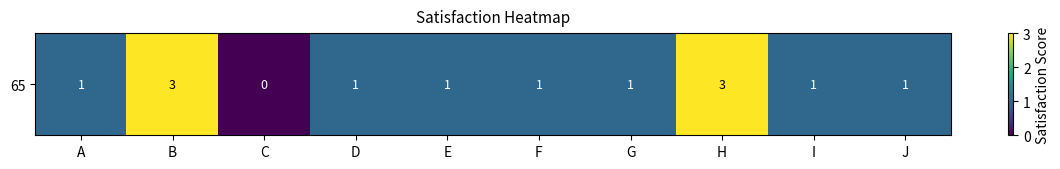

List the labels in order of value, smallest first.

C, A, D, E, F, G, I, J, B, H